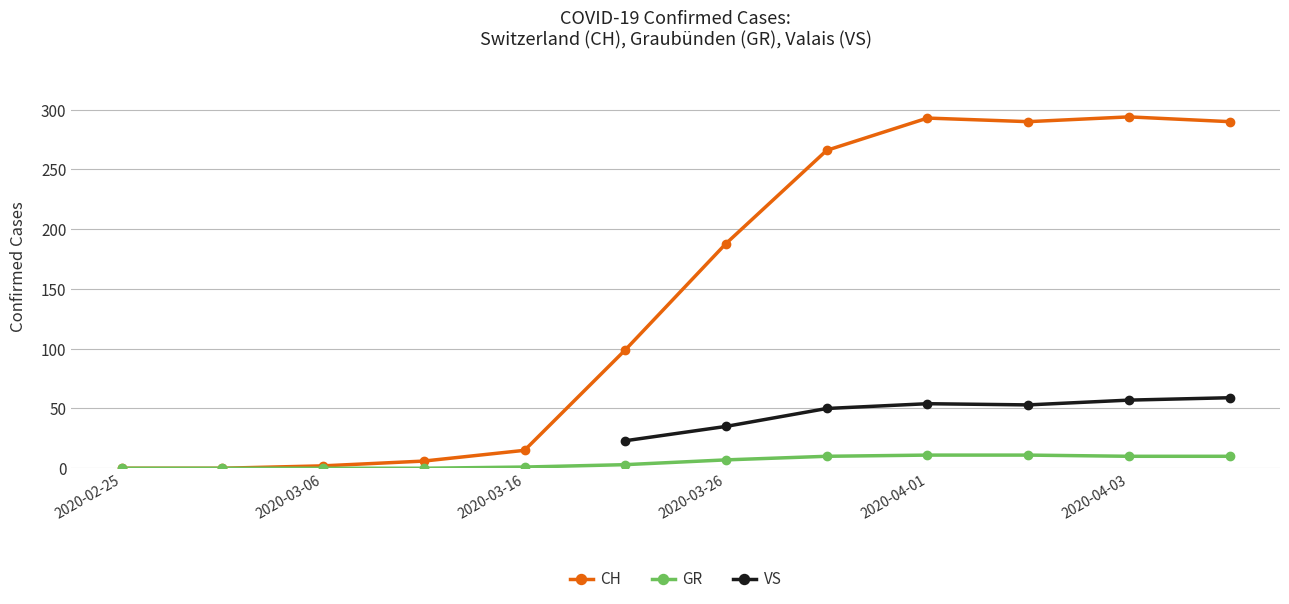

What are all the series names shown in the legend?

CH, GR, VS